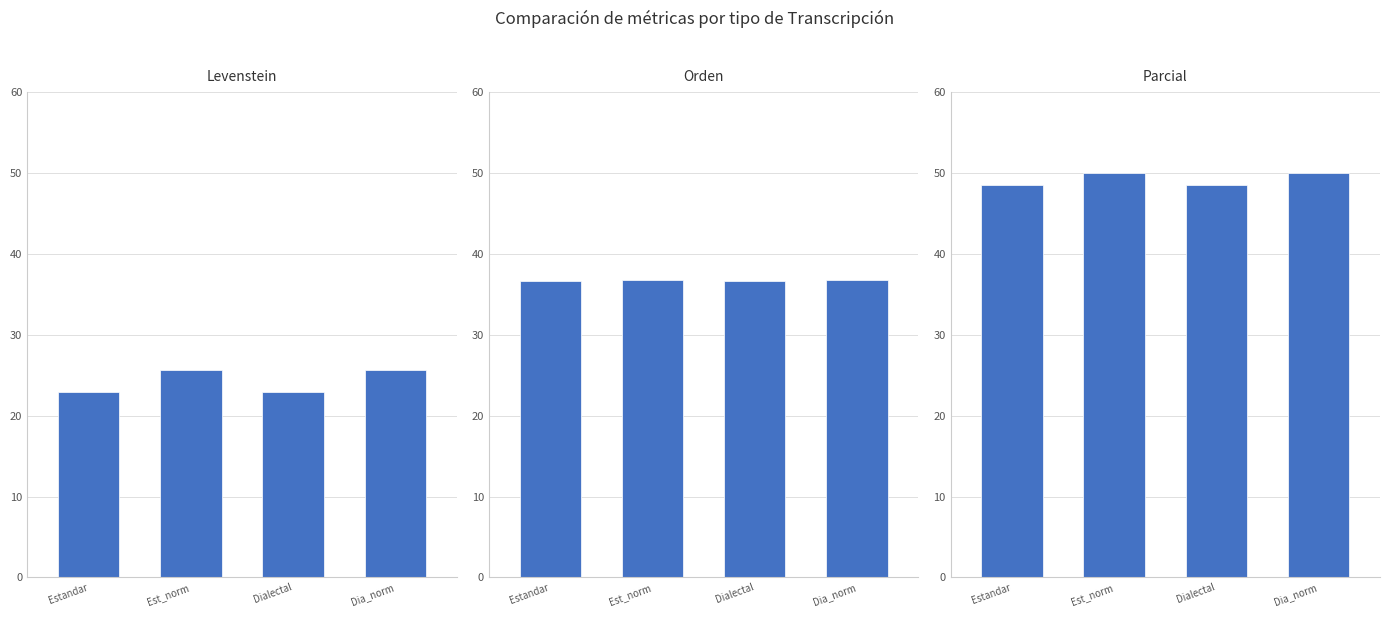

Is it true that Orden equals 20.5 at Est_norm?

False